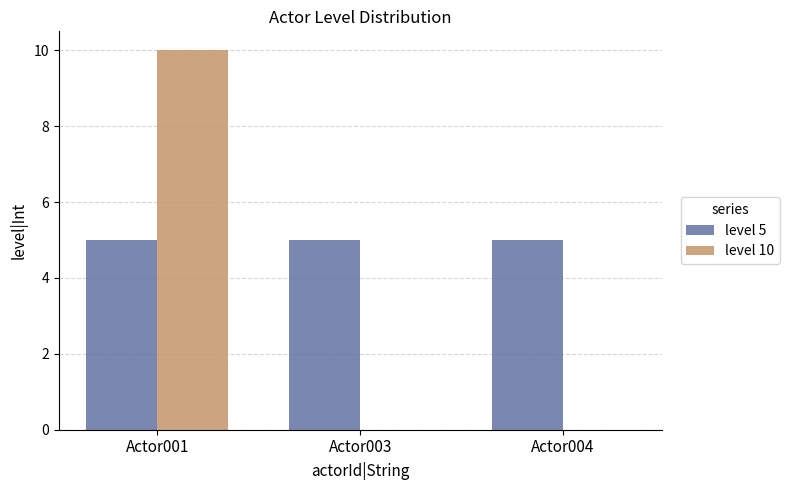

At which category is the sum across all series the highest?

Actor001